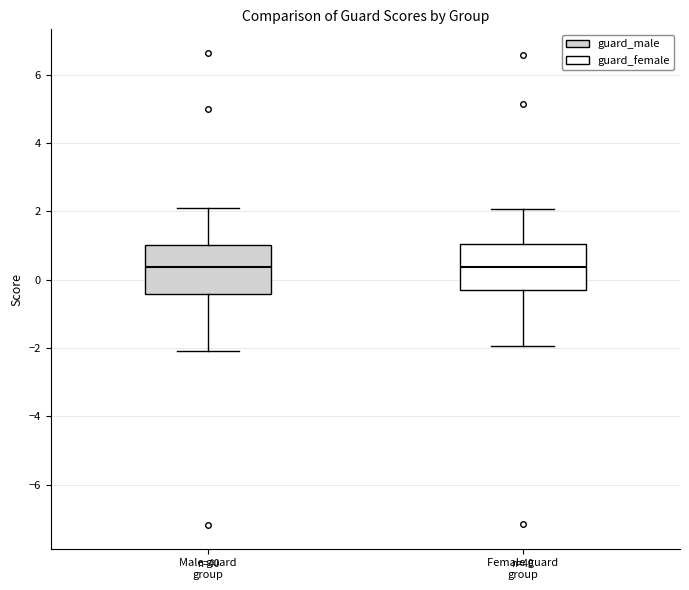

Reading left to right, transcribe this box plot: for each box, give where its median line is, the range the box spans, and where its two whiskers end, as read against the y-axis. The values are not printed on the chart, so give them approximately, as read against the axis.

Male guard group: median 0.4, box -0.4 to 1.0, whiskers -2.0 to 2.0
Female guard group: median 0.4, box -0.2 to 1.0, whiskers -2.0 to 2.0